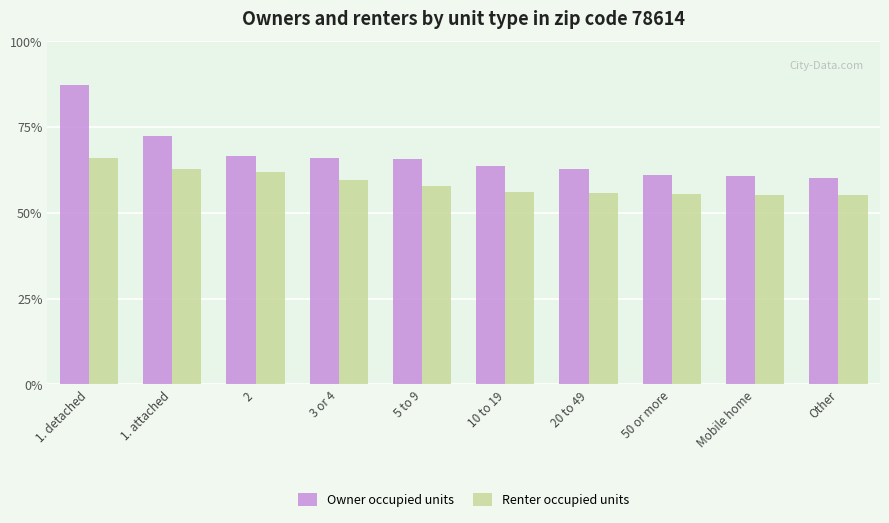

Reading left to right, what are all the values shown in this chart?

Owner occupied units: 393	326	299	297	295	286	282	274	273	271
Renter occupied units: 297	282	279	268	260	252	251	250	249	248